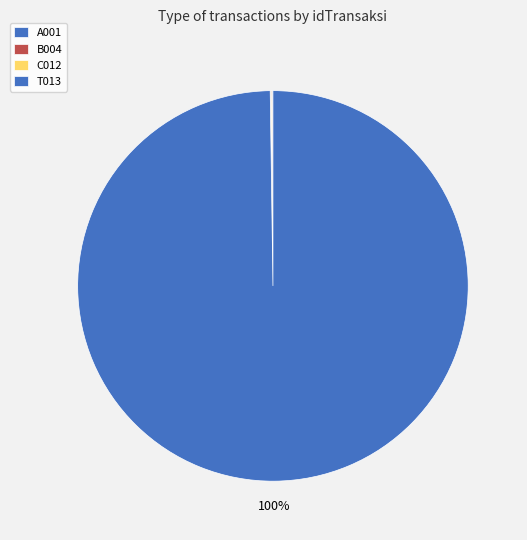

True or false: B004 accounts for 13% of the total.

False